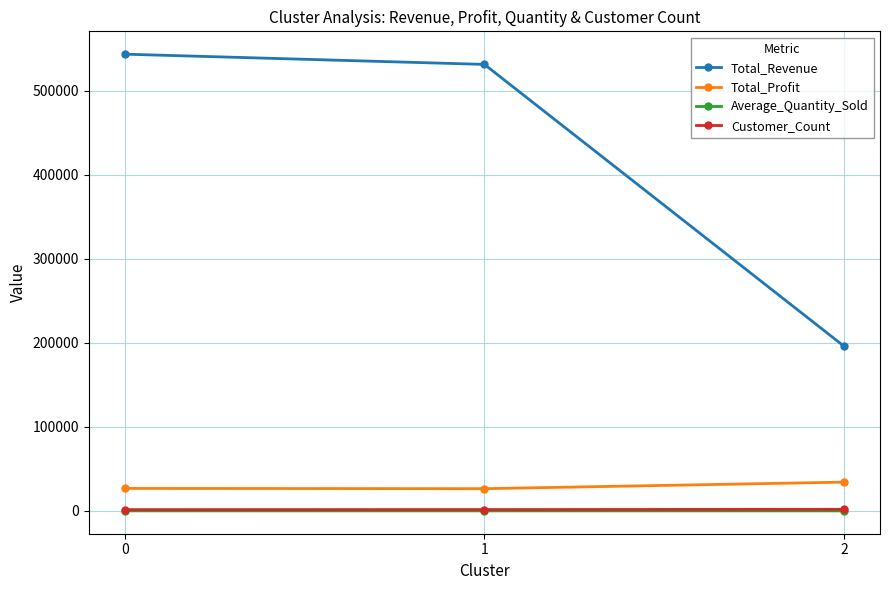

How many lines are shown in the chart?

4